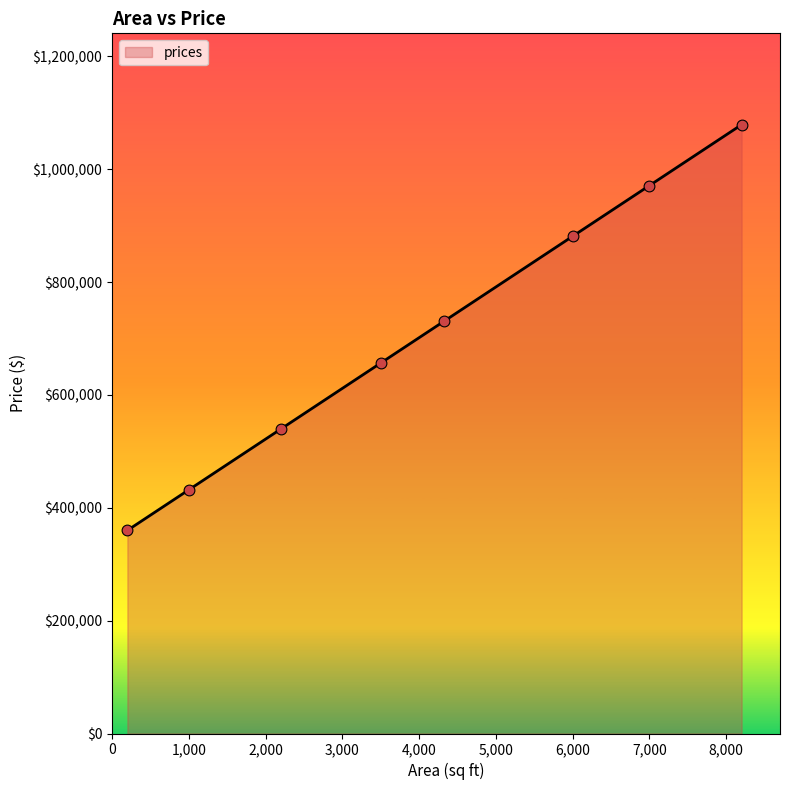

What is the greatest value displayed?

1078978.9